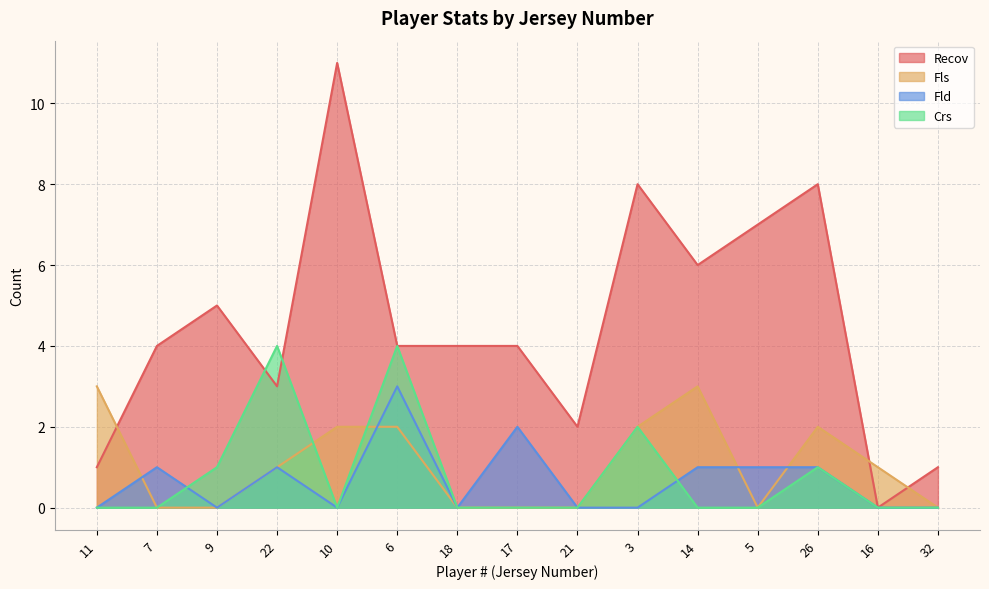

At how many categories does at least one series exceed 9?

1